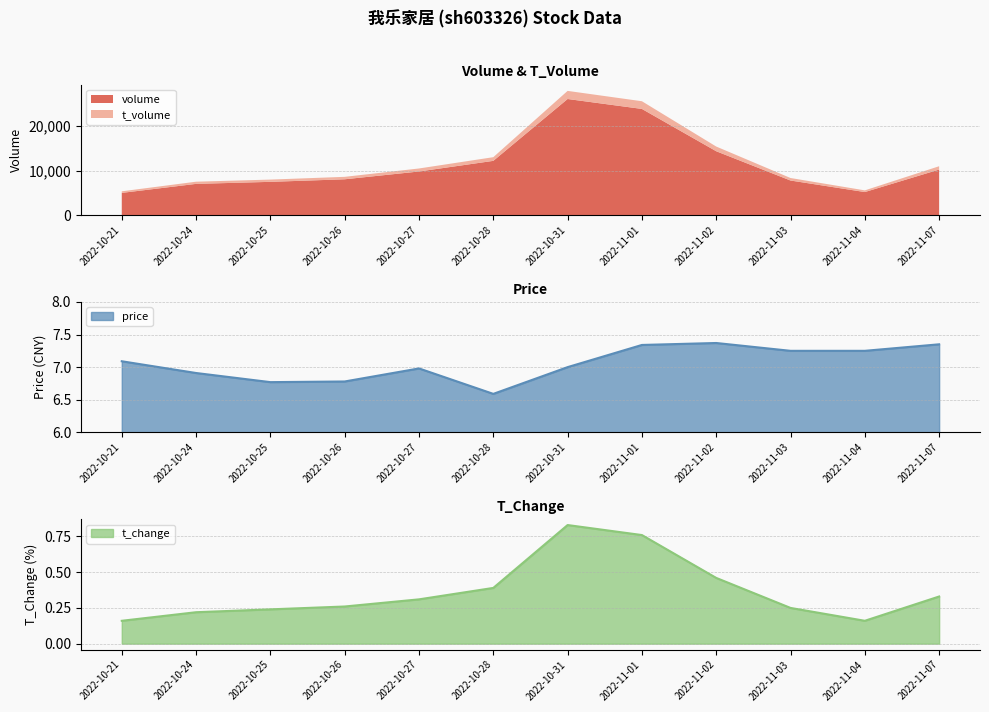

What is the spread (max minus min) of values at 2022-10-21?

6.9